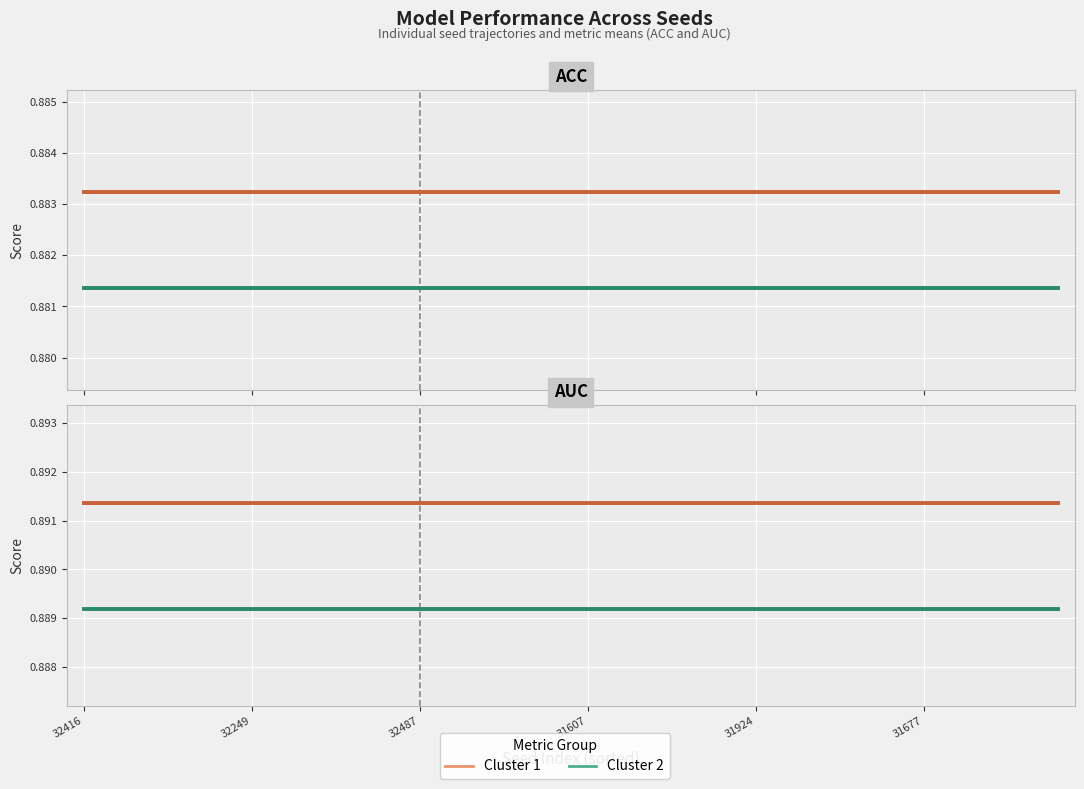

Rank the categories by Cluster 2 value from highest to lowest.

32416, 32249, 32487, 31607, 31924, 31677, 6, 7, 8, 9, 10, 11, 12, 13, 14, 15, 16, 17, 18, 19, 20, 21, 22, 23, 24, 25, 26, 27, 28, 29